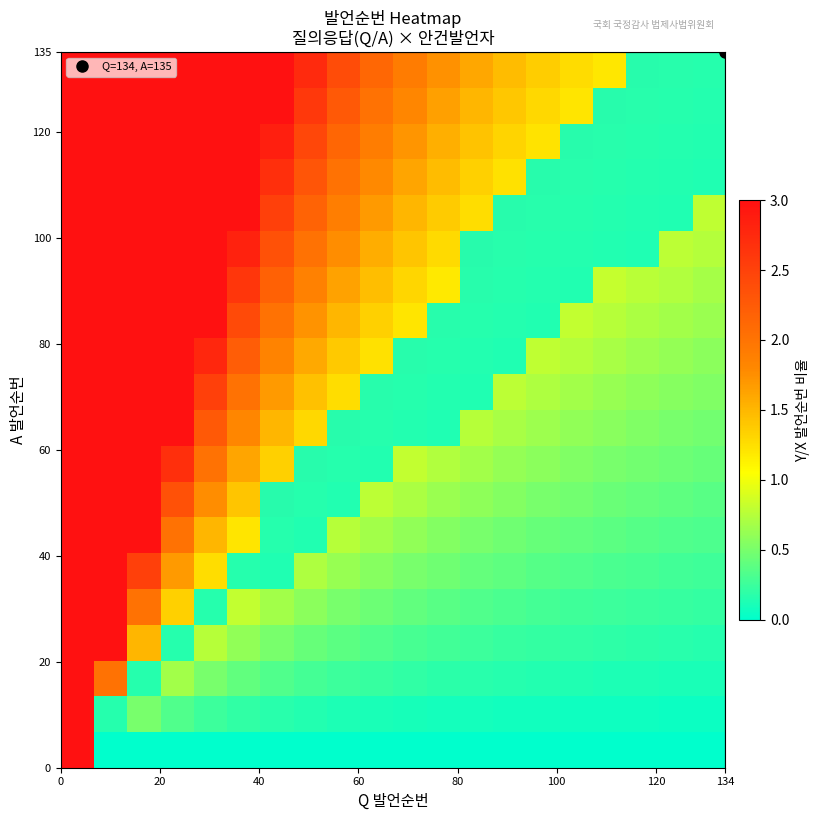

How many distinct data groups are displayed?

20